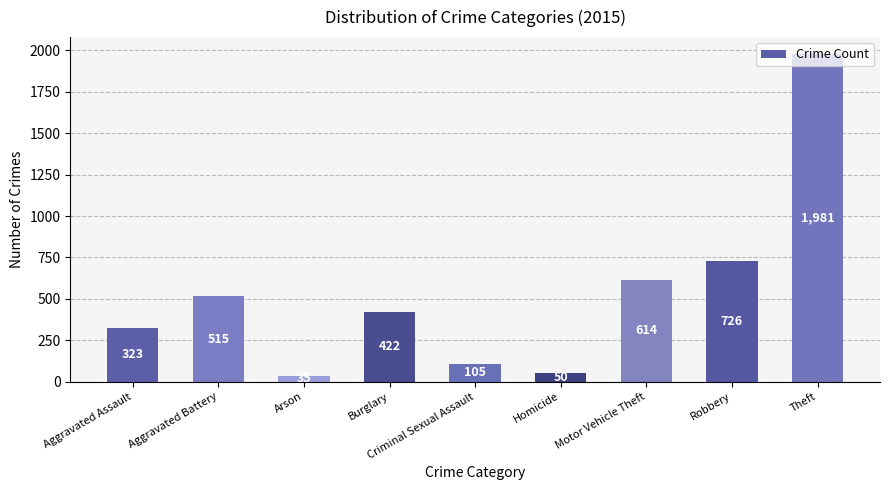

What is the label of the 7th bar from the right?

Arson